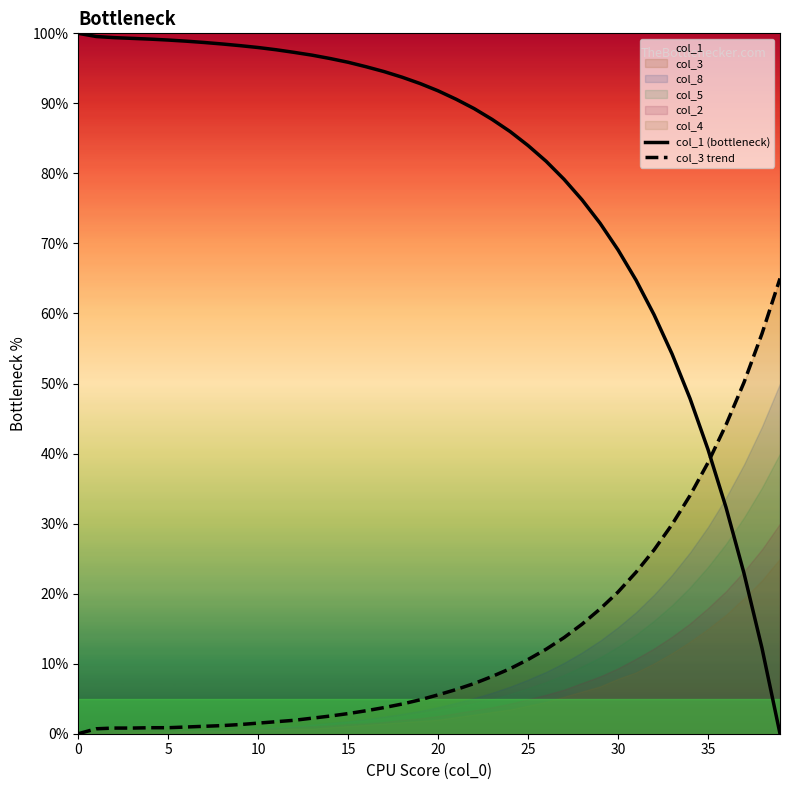

True or false: col_1 (bottleneck) has a value of 61.3 at 10.

False